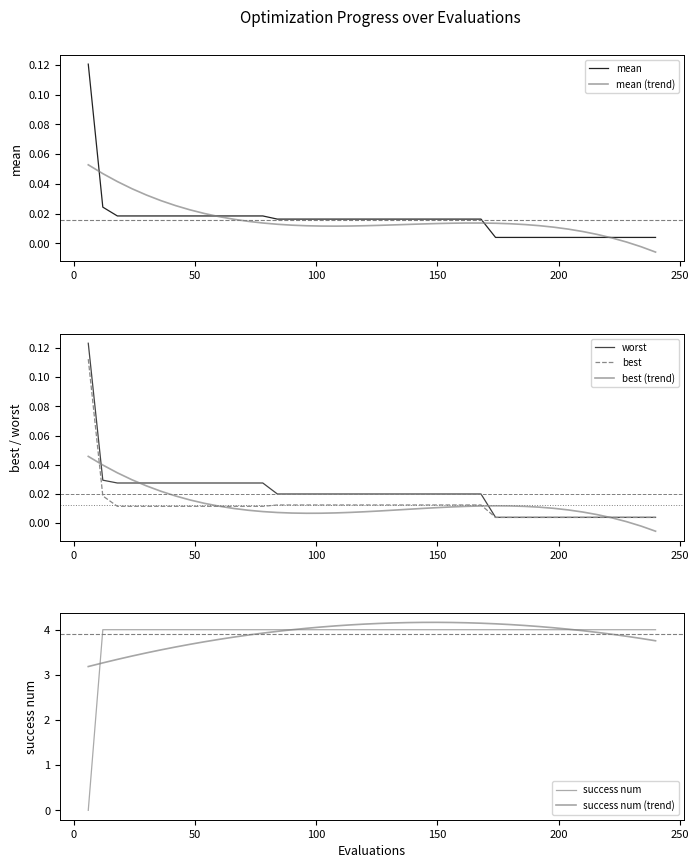

What is the value of the success num point at the 22nd from the left?

4.0